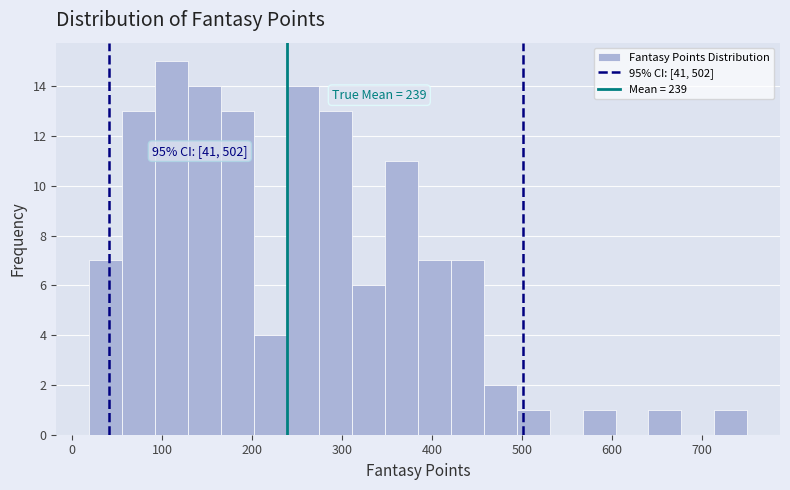

Around what value on the x-axis is the tallest bar? Give the approximate position of its centre, as read against the axis.

110